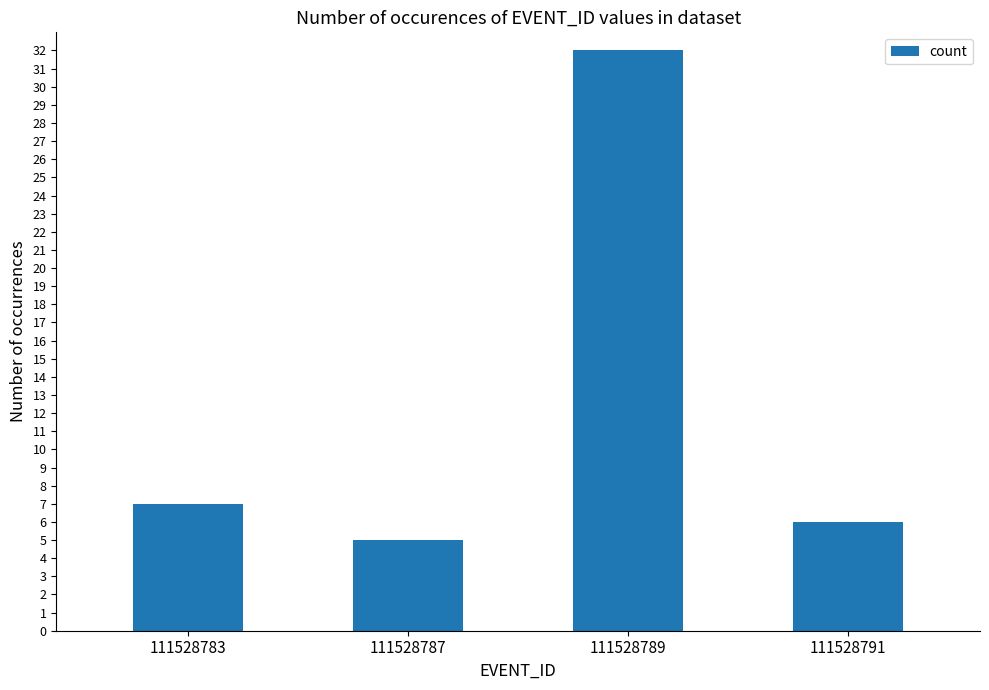

What is the value of the 1st bar from the left?

7